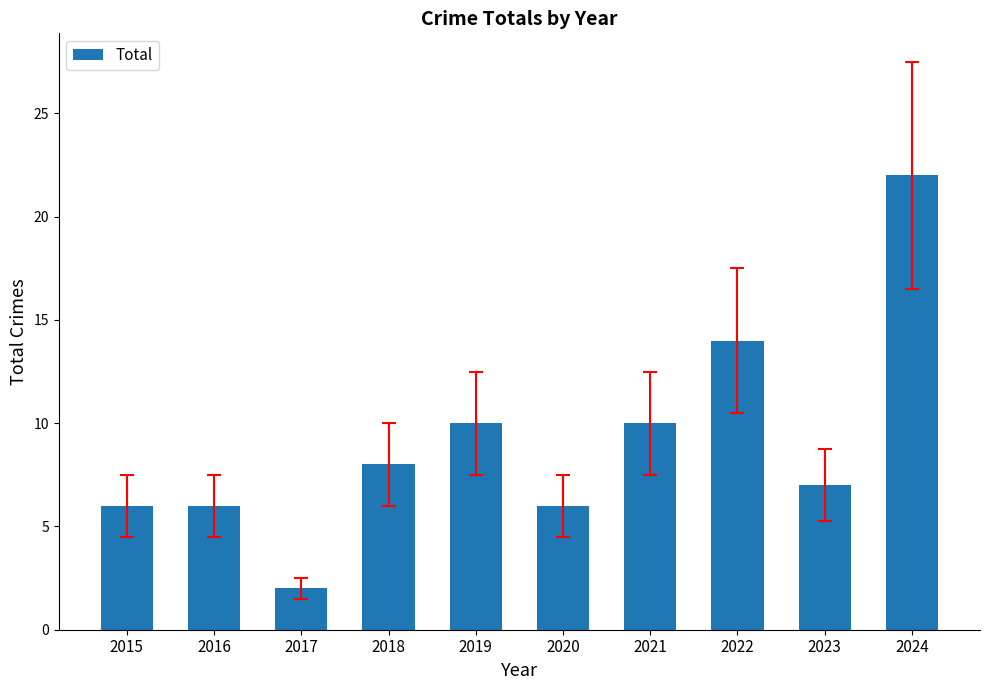

What is the average value?

9